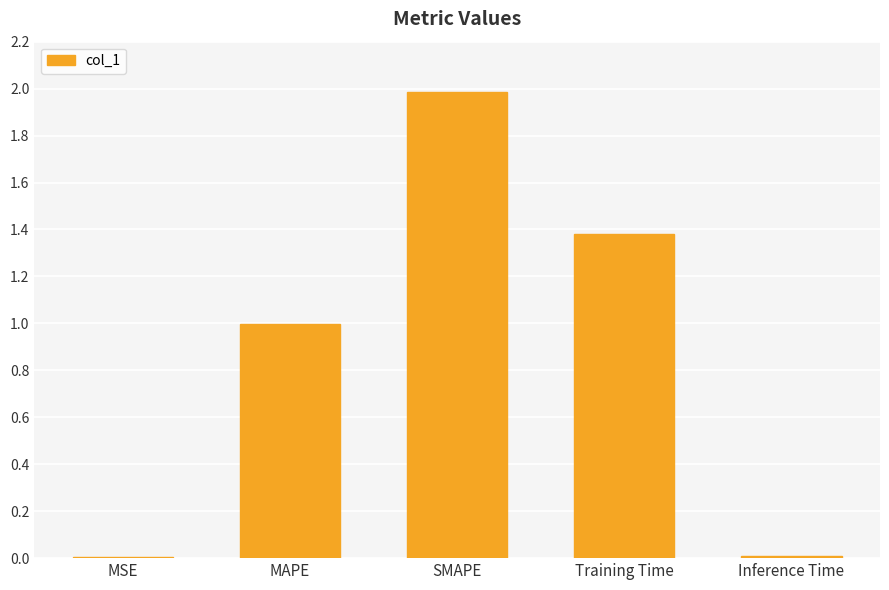

True or false: the data shows 0.0 at MSE.

True